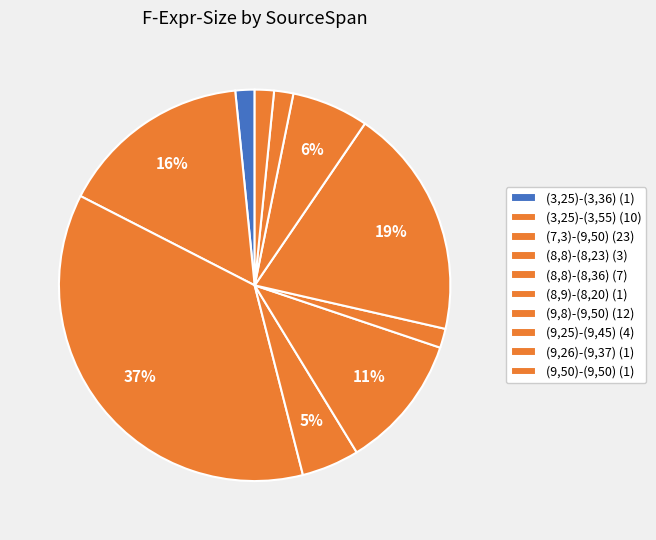

How many slices are in this pie chart?

10